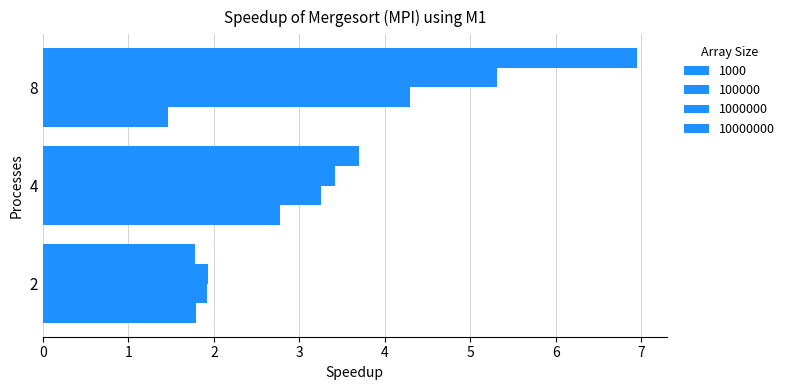

The 1000000 series shows 5.3 at 8. True or false?

True